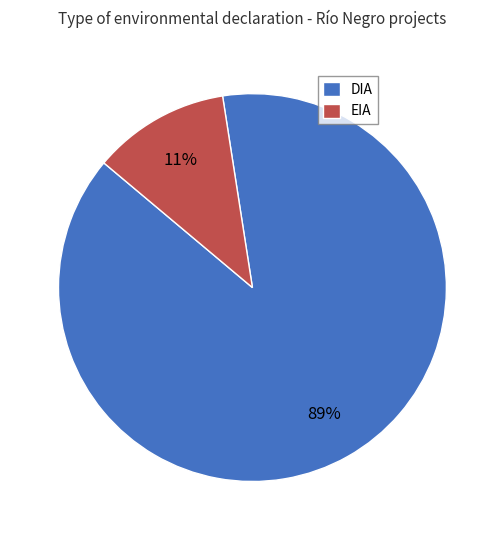

Which category accounts for the majority?

DIA